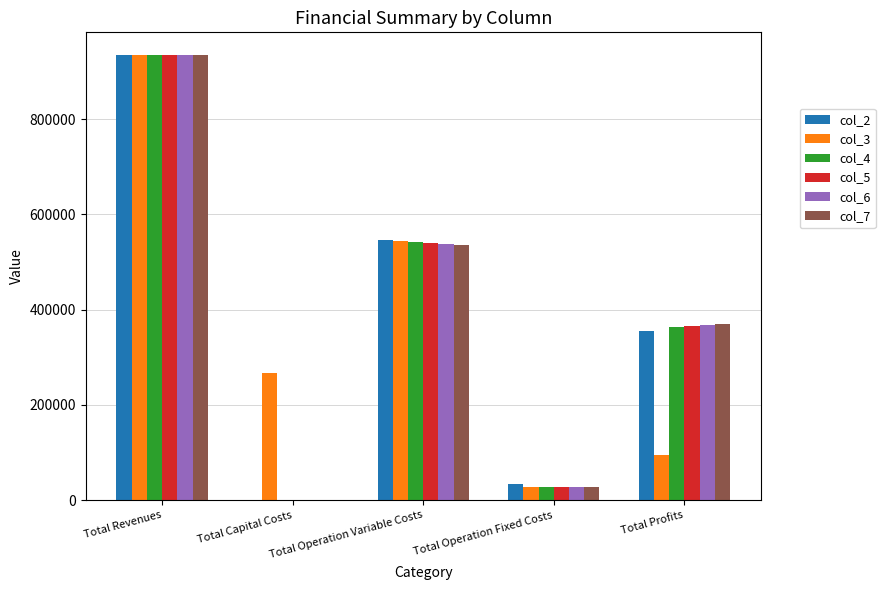

What is the difference between the col_7 values at Total Profits and Total Operation Variable Costs?

166797.6